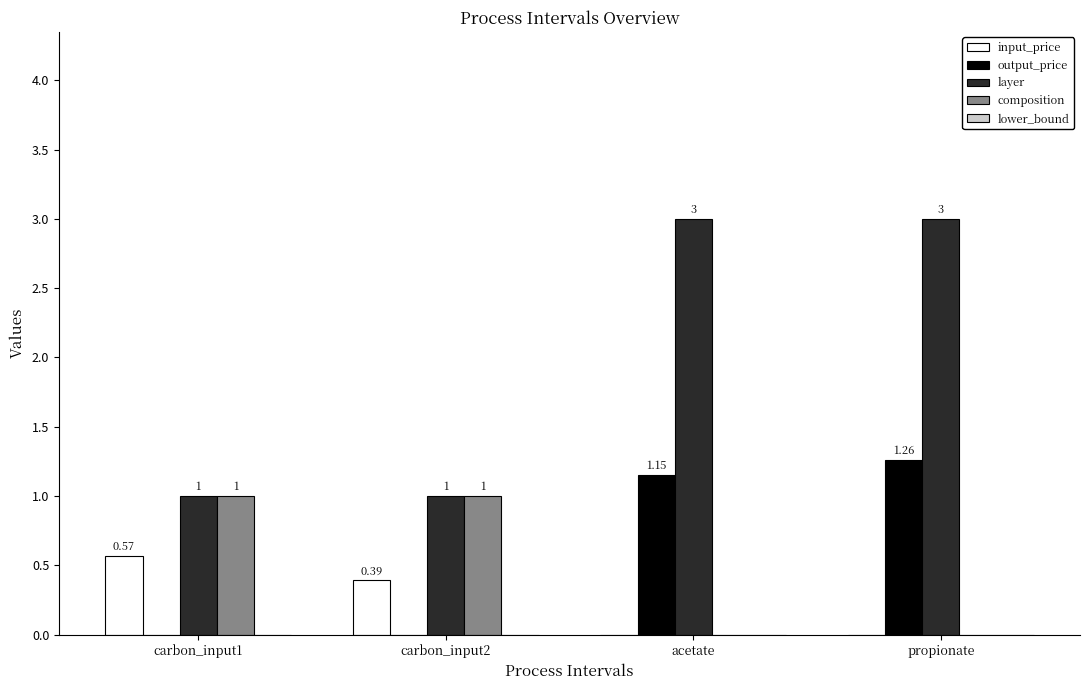

What is the greatest value displayed?

3.0